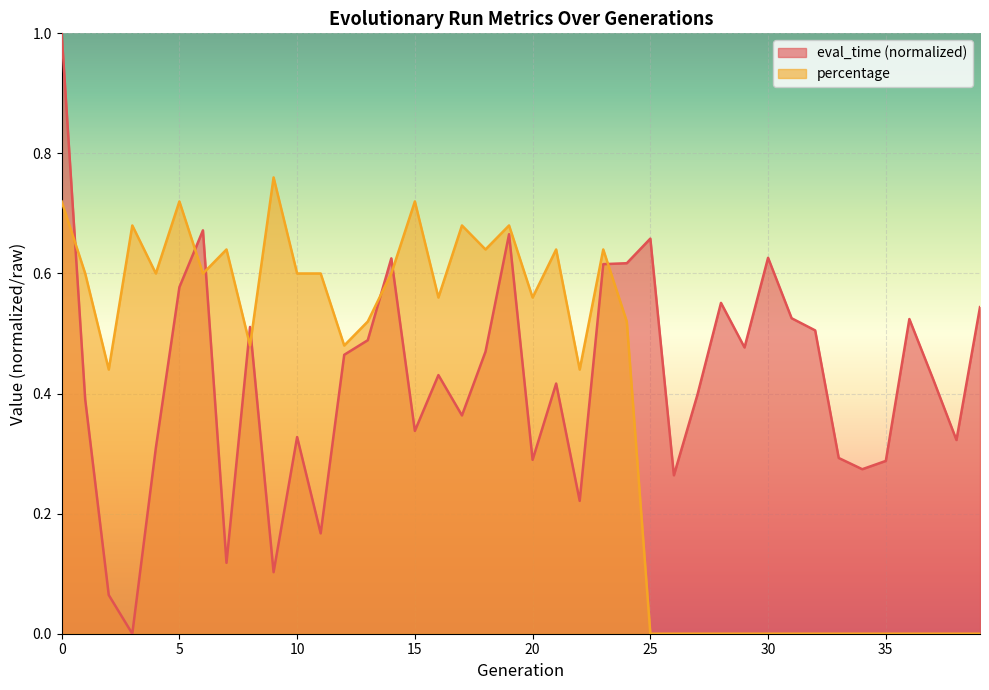

How many values in eval_time are above zero?

39